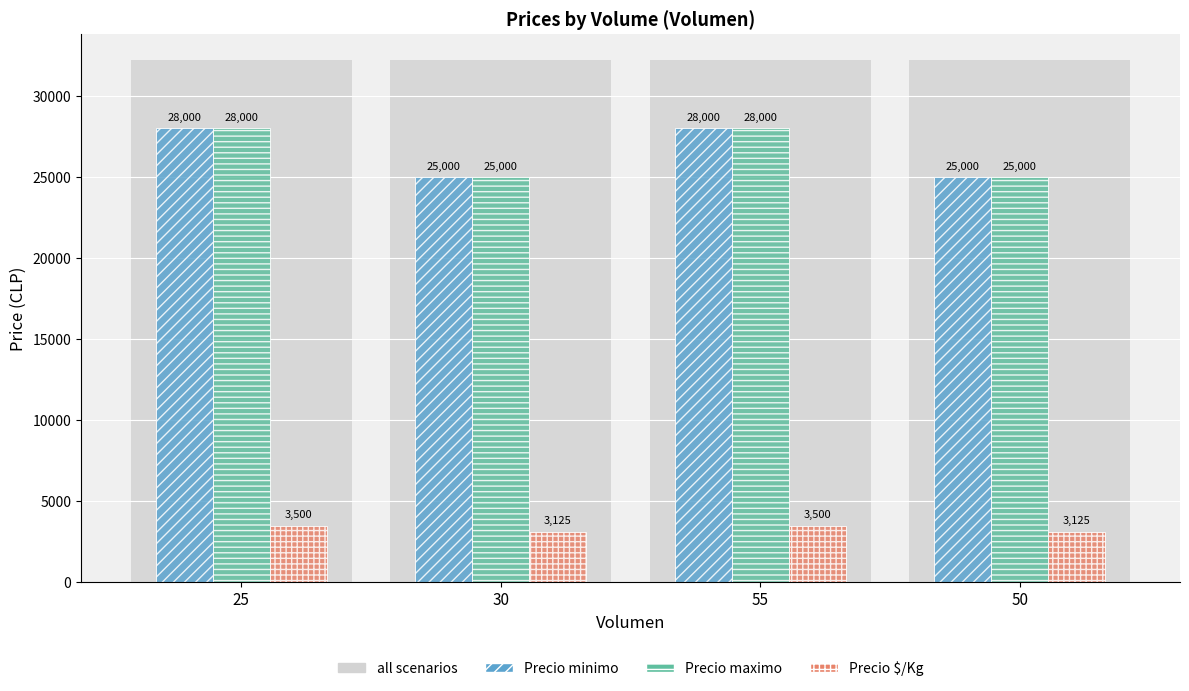

The value of Precio maximo at 50 is 9348. True or false?

False